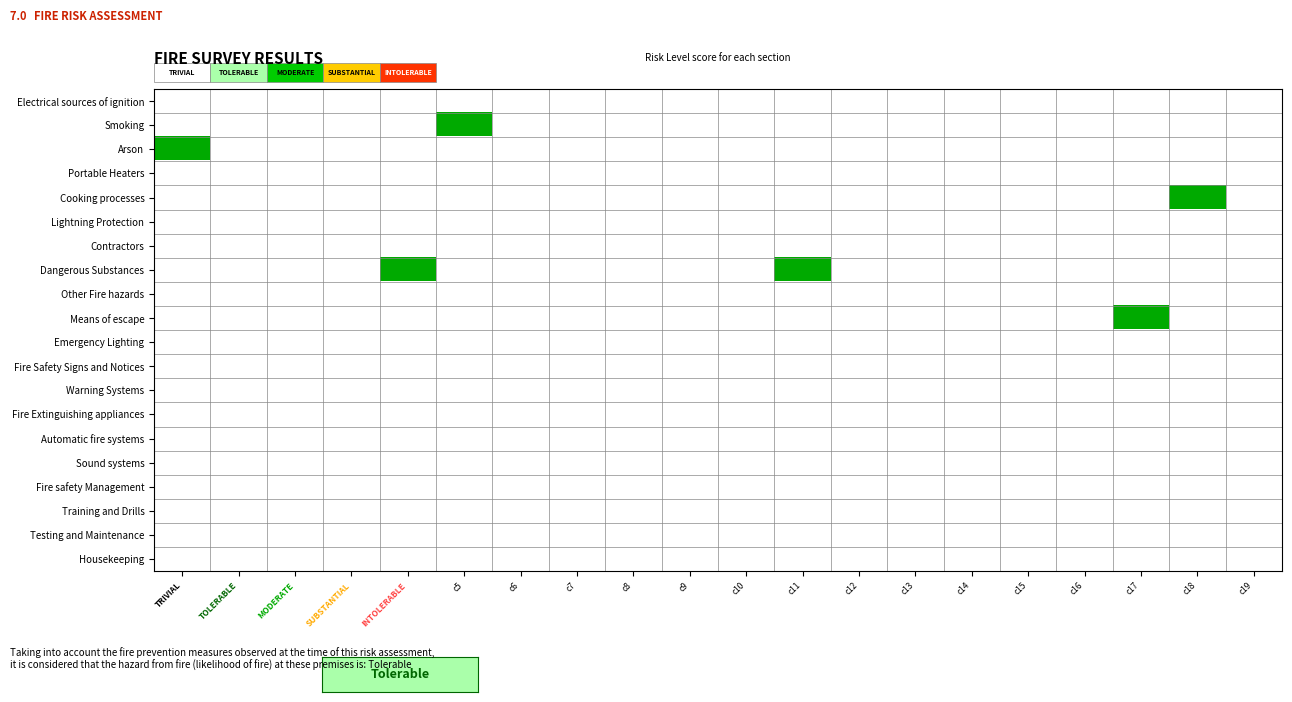

Reading right to left, extract all data points from this chart.

Electrical sources of ignition: c19=-1	c18=-1	c17=-1	c16=-1	c15=-1	c14=-1	c13=-1	c12=-1	c11=-1	c10=-1	c9=-1	c8=-1	c7=-1	c6=-1	c5=-1	INTOLERABLE=-1	SUBSTANTIAL=-1	MODERATE=-1	TOLERABLE=-1	TRIVIAL=-1
Smoking: c19=-1	c18=-1	c17=-1	c16=-1	c15=-1	c14=-1	c13=-1	c12=-1	c11=-1	c10=-1	c9=-1	c8=-1	c7=-1	c6=-1	c5=0	INTOLERABLE=-1	SUBSTANTIAL=-1	MODERATE=-1	TOLERABLE=-1	TRIVIAL=-1
Arson: c19=-1	c18=-1	c17=-1	c16=-1	c15=-1	c14=-1	c13=-1	c12=-1	c11=-1	c10=-1	c9=-1	c8=-1	c7=-1	c6=-1	c5=-1	INTOLERABLE=-1	SUBSTANTIAL=-1	MODERATE=-1	TOLERABLE=-1	TRIVIAL=0
Portable Heaters: c19=-1	c18=-1	c17=-1	c16=-1	c15=-1	c14=-1	c13=-1	c12=-1	c11=-1	c10=-1	c9=-1	c8=-1	c7=-1	c6=-1	c5=-1	INTOLERABLE=-1	SUBSTANTIAL=-1	MODERATE=-1	TOLERABLE=-1	TRIVIAL=-1
Cooking processes: c19=-1	c18=0	c17=-1	c16=-1	c15=-1	c14=-1	c13=-1	c12=-1	c11=-1	c10=-1	c9=-1	c8=-1	c7=-1	c6=-1	c5=-1	INTOLERABLE=-1	SUBSTANTIAL=-1	MODERATE=-1	TOLERABLE=-1	TRIVIAL=-1
Lightning Protection: c19=-1	c18=-1	c17=-1	c16=-1	c15=-1	c14=-1	c13=-1	c12=-1	c11=-1	c10=-1	c9=-1	c8=-1	c7=-1	c6=-1	c5=-1	INTOLERABLE=-1	SUBSTANTIAL=-1	MODERATE=-1	TOLERABLE=-1	TRIVIAL=-1
Contractors: c19=-1	c18=-1	c17=-1	c16=-1	c15=-1	c14=-1	c13=-1	c12=-1	c11=-1	c10=-1	c9=-1	c8=-1	c7=-1	c6=-1	c5=-1	INTOLERABLE=-1	SUBSTANTIAL=-1	MODERATE=-1	TOLERABLE=-1	TRIVIAL=-1
Dangerous Substances: c19=-1	c18=-1	c17=-1	c16=-1	c15=-1	c14=-1	c13=-1	c12=-1	c11=0	c10=-1	c9=-1	c8=-1	c7=-1	c6=-1	c5=-1	INTOLERABLE=0	SUBSTANTIAL=-1	MODERATE=-1	TOLERABLE=-1	TRIVIAL=-1
Other Fire hazards: c19=-1	c18=-1	c17=-1	c16=-1	c15=-1	c14=-1	c13=-1	c12=-1	c11=-1	c10=-1	c9=-1	c8=-1	c7=-1	c6=-1	c5=-1	INTOLERABLE=-1	SUBSTANTIAL=-1	MODERATE=-1	TOLERABLE=-1	TRIVIAL=-1
Means of escape: c19=-1	c18=-1	c17=0	c16=-1	c15=-1	c14=-1	c13=-1	c12=-1	c11=-1	c10=-1	c9=-1	c8=-1	c7=-1	c6=-1	c5=-1	INTOLERABLE=-1	SUBSTANTIAL=-1	MODERATE=-1	TOLERABLE=-1	TRIVIAL=-1
Emergency Lighting: c19=-1	c18=-1	c17=-1	c16=-1	c15=-1	c14=-1	c13=-1	c12=-1	c11=-1	c10=-1	c9=-1	c8=-1	c7=-1	c6=-1	c5=-1	INTOLERABLE=-1	SUBSTANTIAL=-1	MODERATE=-1	TOLERABLE=-1	TRIVIAL=-1
Fire Safety Signs and Notices: c19=-1	c18=-1	c17=-1	c16=-1	c15=-1	c14=-1	c13=-1	c12=-1	c11=-1	c10=-1	c9=-1	c8=-1	c7=-1	c6=-1	c5=-1	INTOLERABLE=-1	SUBSTANTIAL=-1	MODERATE=-1	TOLERABLE=-1	TRIVIAL=-1
Warning Systems: c19=-1	c18=-1	c17=-1	c16=-1	c15=-1	c14=-1	c13=-1	c12=-1	c11=-1	c10=-1	c9=-1	c8=-1	c7=-1	c6=-1	c5=-1	INTOLERABLE=-1	SUBSTANTIAL=-1	MODERATE=-1	TOLERABLE=-1	TRIVIAL=-1
Fire Extinguishing appliances: c19=-1	c18=-1	c17=-1	c16=-1	c15=-1	c14=-1	c13=-1	c12=-1	c11=-1	c10=-1	c9=-1	c8=-1	c7=-1	c6=-1	c5=-1	INTOLERABLE=-1	SUBSTANTIAL=-1	MODERATE=-1	TOLERABLE=-1	TRIVIAL=-1
Automatic fire systems: c19=-1	c18=-1	c17=-1	c16=-1	c15=-1	c14=-1	c13=-1	c12=-1	c11=-1	c10=-1	c9=-1	c8=-1	c7=-1	c6=-1	c5=-1	INTOLERABLE=-1	SUBSTANTIAL=-1	MODERATE=-1	TOLERABLE=-1	TRIVIAL=-1
Sound systems: c19=-1	c18=-1	c17=-1	c16=-1	c15=-1	c14=-1	c13=-1	c12=-1	c11=-1	c10=-1	c9=-1	c8=-1	c7=-1	c6=-1	c5=-1	INTOLERABLE=-1	SUBSTANTIAL=-1	MODERATE=-1	TOLERABLE=-1	TRIVIAL=-1
Fire safety Management: c19=-1	c18=-1	c17=-1	c16=-1	c15=-1	c14=-1	c13=-1	c12=-1	c11=-1	c10=-1	c9=-1	c8=-1	c7=-1	c6=-1	c5=-1	INTOLERABLE=-1	SUBSTANTIAL=-1	MODERATE=-1	TOLERABLE=-1	TRIVIAL=-1
Training and Drills: c19=-1	c18=-1	c17=-1	c16=-1	c15=-1	c14=-1	c13=-1	c12=-1	c11=-1	c10=-1	c9=-1	c8=-1	c7=-1	c6=-1	c5=-1	INTOLERABLE=-1	SUBSTANTIAL=-1	MODERATE=-1	TOLERABLE=-1	TRIVIAL=-1
Testing and Maintenance: c19=-1	c18=-1	c17=-1	c16=-1	c15=-1	c14=-1	c13=-1	c12=-1	c11=-1	c10=-1	c9=-1	c8=-1	c7=-1	c6=-1	c5=-1	INTOLERABLE=-1	SUBSTANTIAL=-1	MODERATE=-1	TOLERABLE=-1	TRIVIAL=-1
Housekeeping: c19=-1	c18=-1	c17=-1	c16=-1	c15=-1	c14=-1	c13=-1	c12=-1	c11=-1	c10=-1	c9=-1	c8=-1	c7=-1	c6=-1	c5=-1	INTOLERABLE=-1	SUBSTANTIAL=-1	MODERATE=-1	TOLERABLE=-1	TRIVIAL=-1